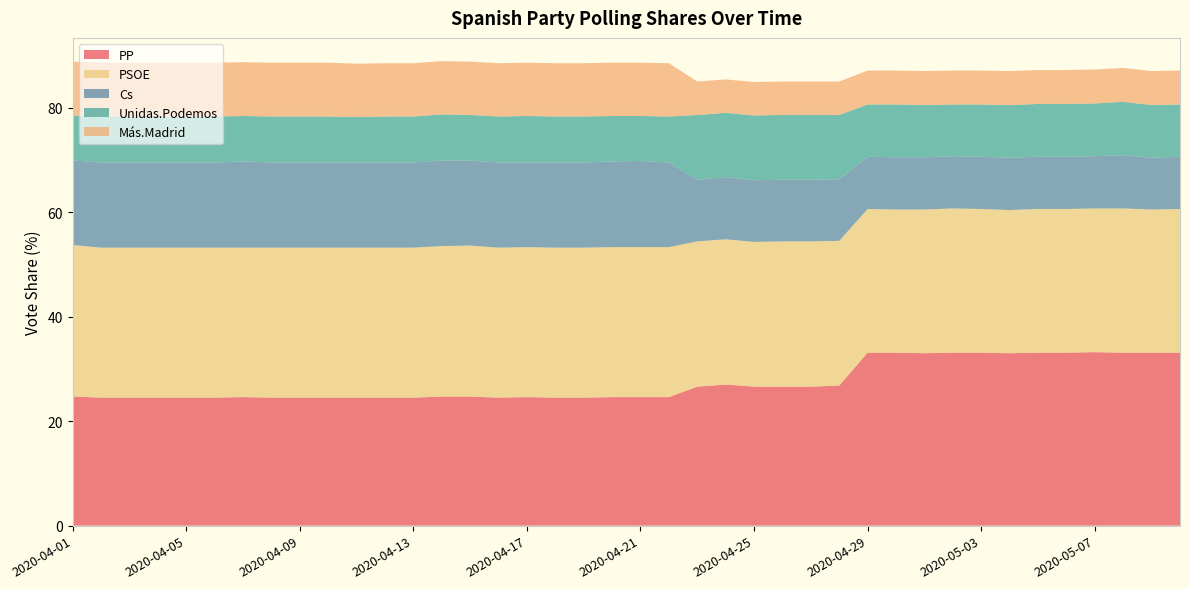

Reading left to right, what are all the values shown in this chart?

PP: 24.7	24.5	24.5	24.5	24.5	24.5	24.6	24.5	24.5	24.5	24.5	24.5	24.5	24.7	24.7	24.5	24.6	24.5	24.5	24.6	24.6	24.6	26.6	27.0	26.6	26.6	26.6	26.8	33.1	33.1	33.0	33.1	33.1	33.0	33.1	33.1	33.2	33.1	33.1	33.1
PSOE: 29.0	28.7	28.7	28.7	28.7	28.7	28.6	28.7	28.7	28.7	28.7	28.7	28.7	28.8	28.9	28.7	28.7	28.7	28.7	28.7	28.7	28.7	27.8	27.8	27.7	27.8	27.8	27.7	27.5	27.4	27.5	27.6	27.5	27.4	27.5	27.5	27.5	27.6	27.4	27.5
Cs: 16.2	16.3	16.3	16.3	16.3	16.3	16.5	16.3	16.3	16.3	16.3	16.3	16.3	16.4	16.3	16.3	16.2	16.3	16.3	16.4	16.5	16.2	11.8	11.9	11.8	11.8	11.8	11.8	10.0	10.0	10.0	10.0	10.0	10.0	10.0	10.0	10.0	10.2	9.9	10.0
Unidas.Podemos: 8.6	8.8	8.8	8.8	8.8	8.8	8.7	8.8	8.8	8.8	8.7	8.8	8.8	8.8	8.7	8.8	8.9	8.8	8.8	8.7	8.6	8.8	12.4	12.3	12.4	12.4	12.4	12.3	10.0	10.1	10.0	9.9	10.0	10.1	10.1	10.1	10.1	10.2	10.1	10.0
Más.Madrid: 10.3	10.3	10.3	10.3	10.3	10.3	10.3	10.3	10.3	10.3	10.2	10.2	10.2	10.2	10.2	10.2	10.2	10.2	10.2	10.2	10.2	10.2	6.4	6.4	6.4	6.4	6.4	6.4	6.5	6.5	6.5	6.5	6.5	6.5	6.5	6.5	6.5	6.5	6.5	6.5